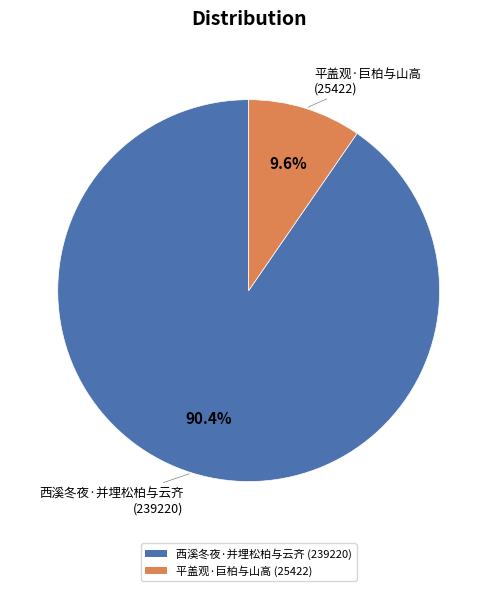

Is 西溪冬夜·并埋松柏与云齐 the majority of the pie?

Yes